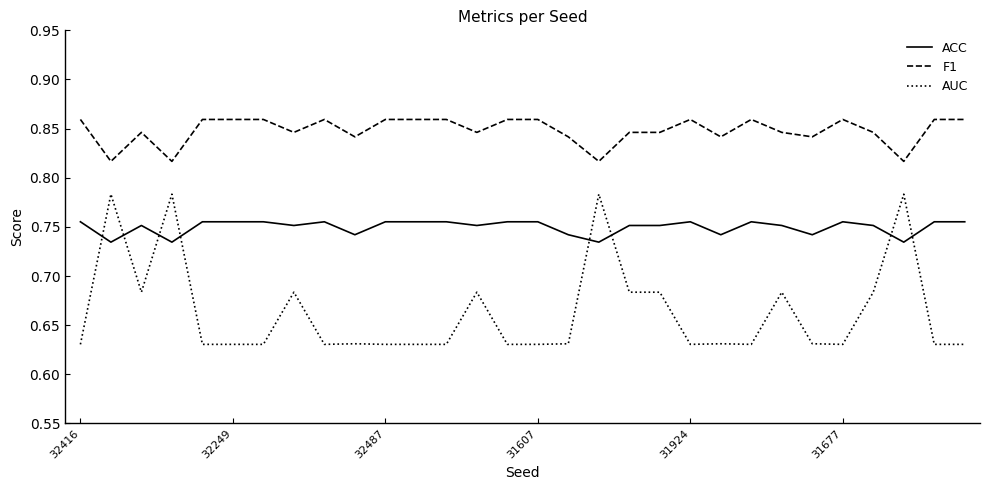

Rank the series by their average value, from lowest to highest.

AUC, ACC, F1